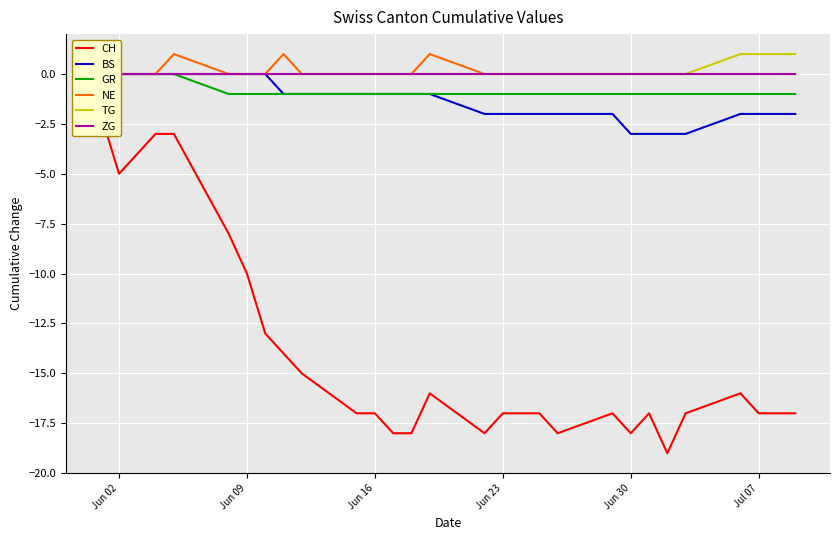

List the series in order of their peak value, highest first.

NE, TG, BS, GR, ZG, CH